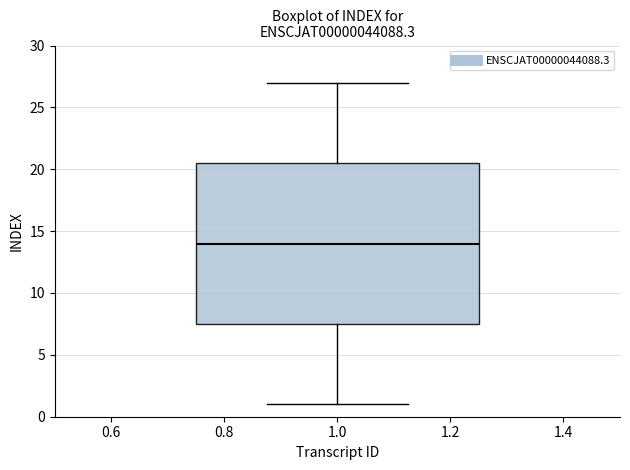

Read this box plot against the y-axis: the position of the median line, the range covered by the box, and the ends of both whiskers. The values are not printed on the chart, so give them approximately, as read against the axis.

median 14.0, box 7.5 to 20.5, whiskers 1.0 to 27.0